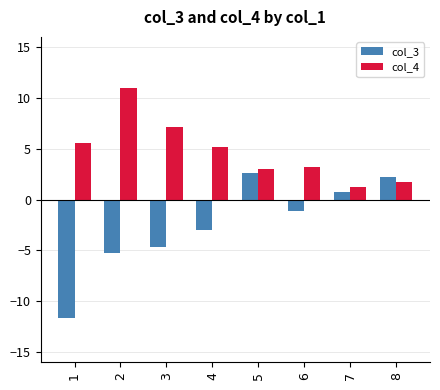

List the series in order of their peak value, lowest first.

col_3, col_4